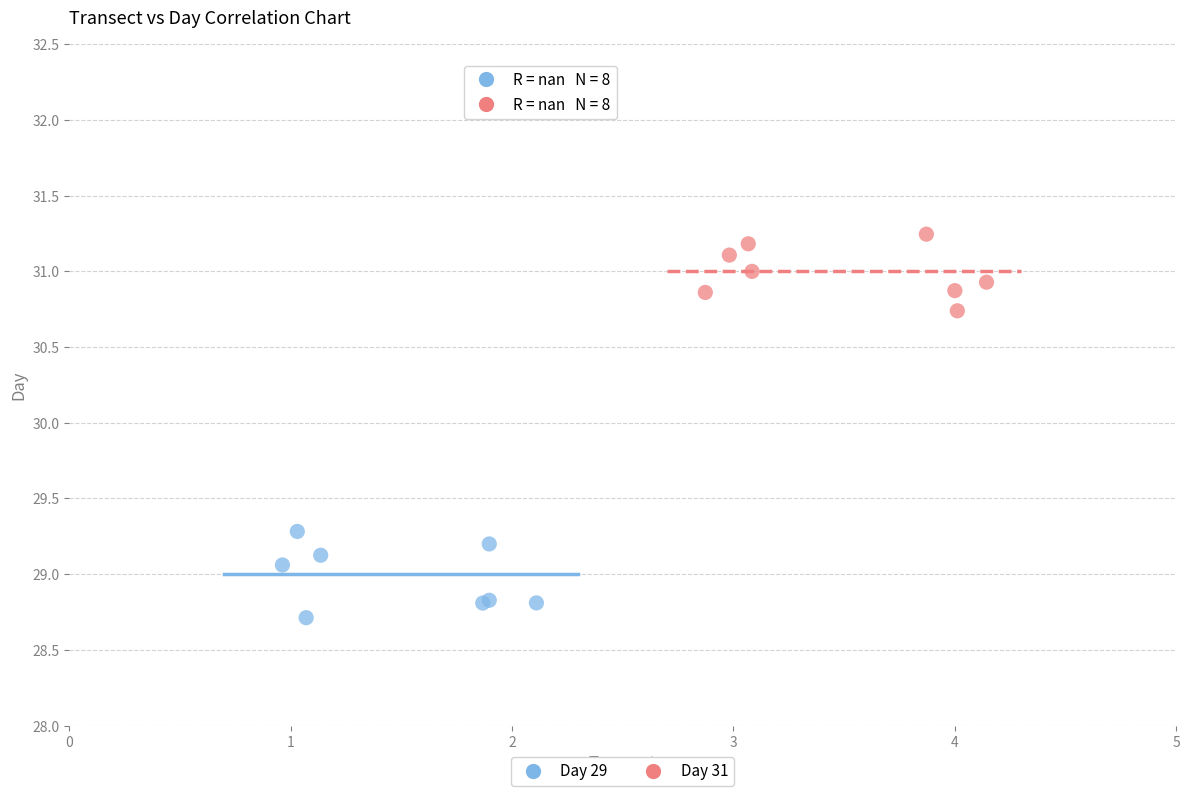

Which series reaches the maximum Y coordinate?

Day 31